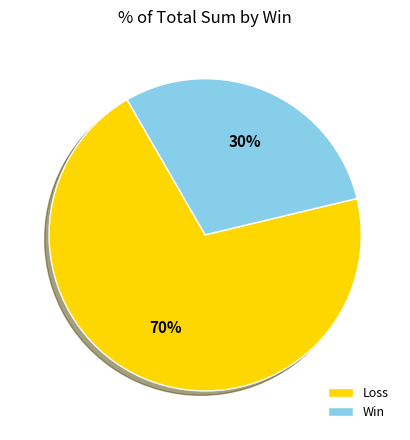

How many segments does this pie chart have?

2